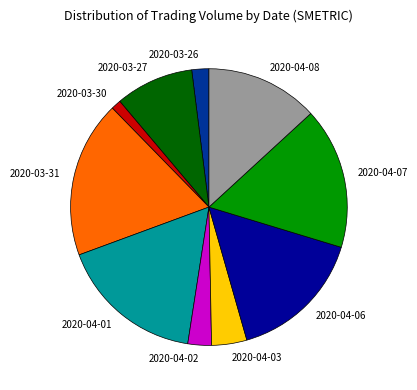

Is it true that 2020-04-03 is 16% of the pie?

False